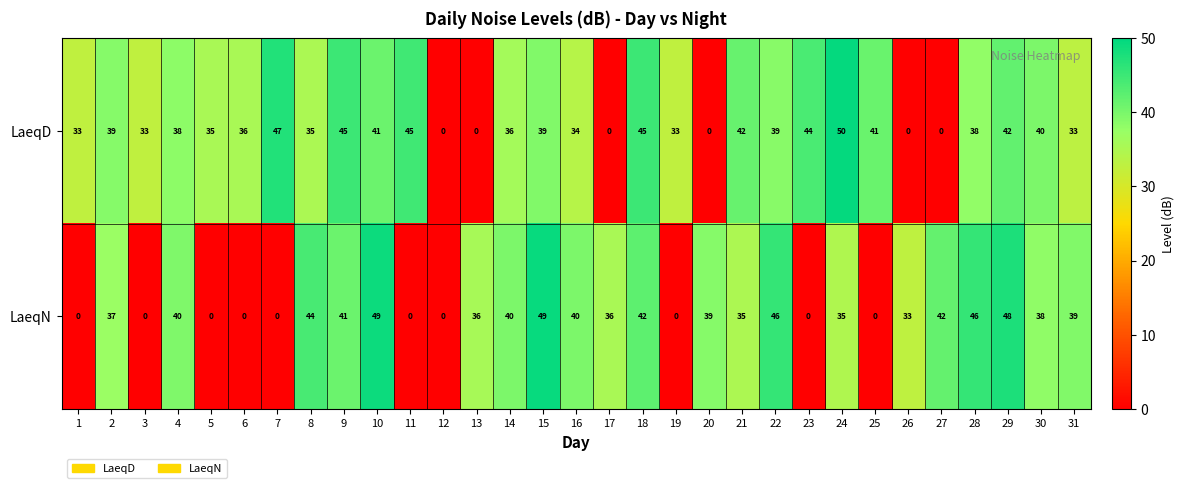

Is the value of LaeqN at 10 greater than the value of LaeqD at 5?

Yes